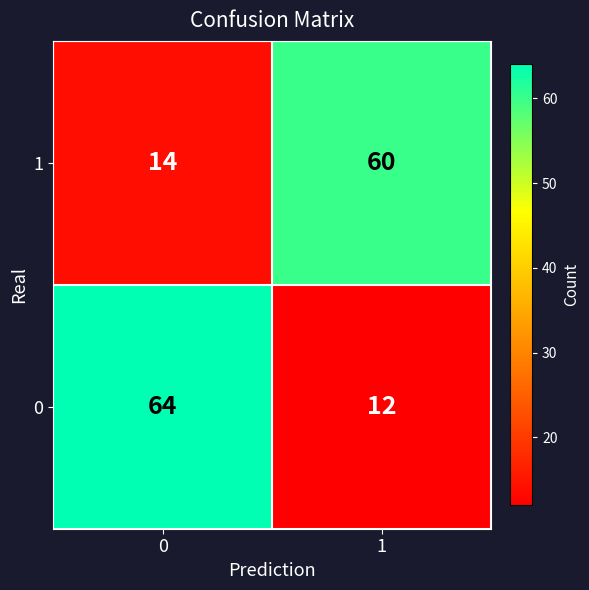

List the series in order of their peak value, lowest first.

1, 0